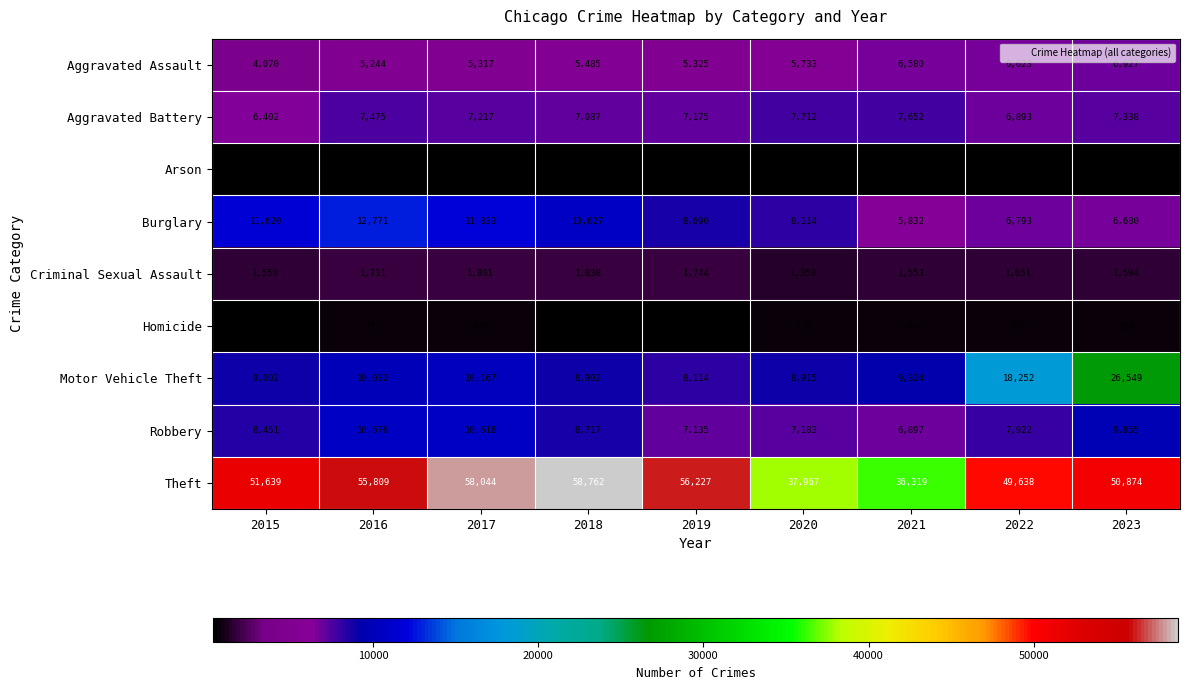

The value of Aggravated Assault at 2015 is 4070. True or false?

True